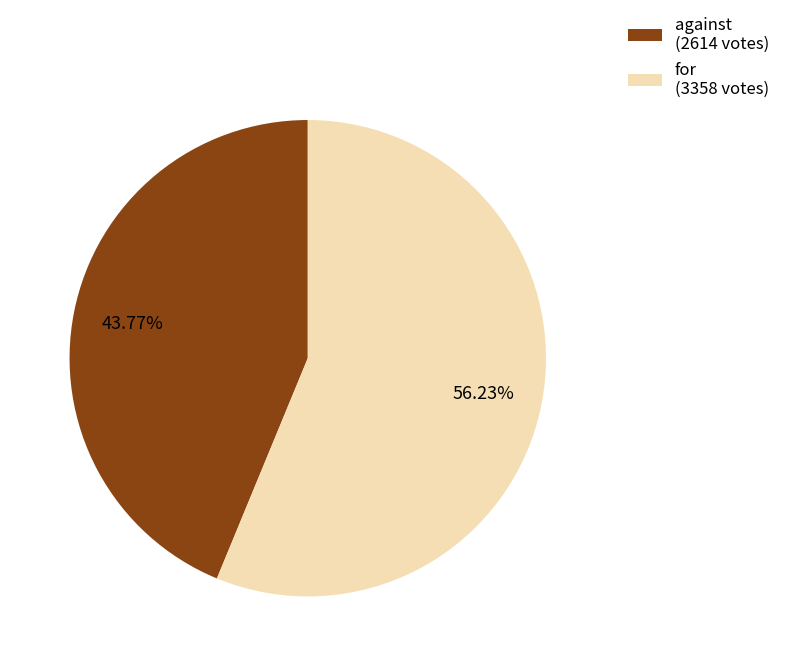

What is the largest slice in the pie chart?

for